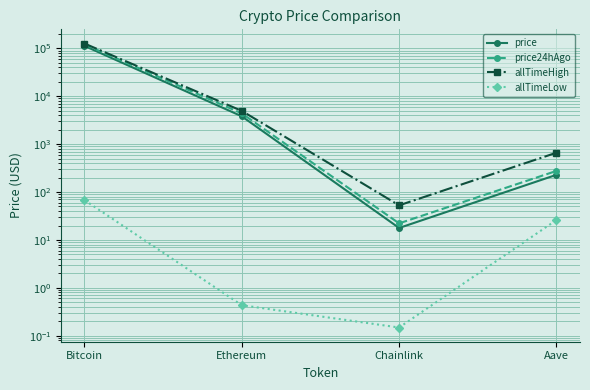

How many series are shown in this chart?

4